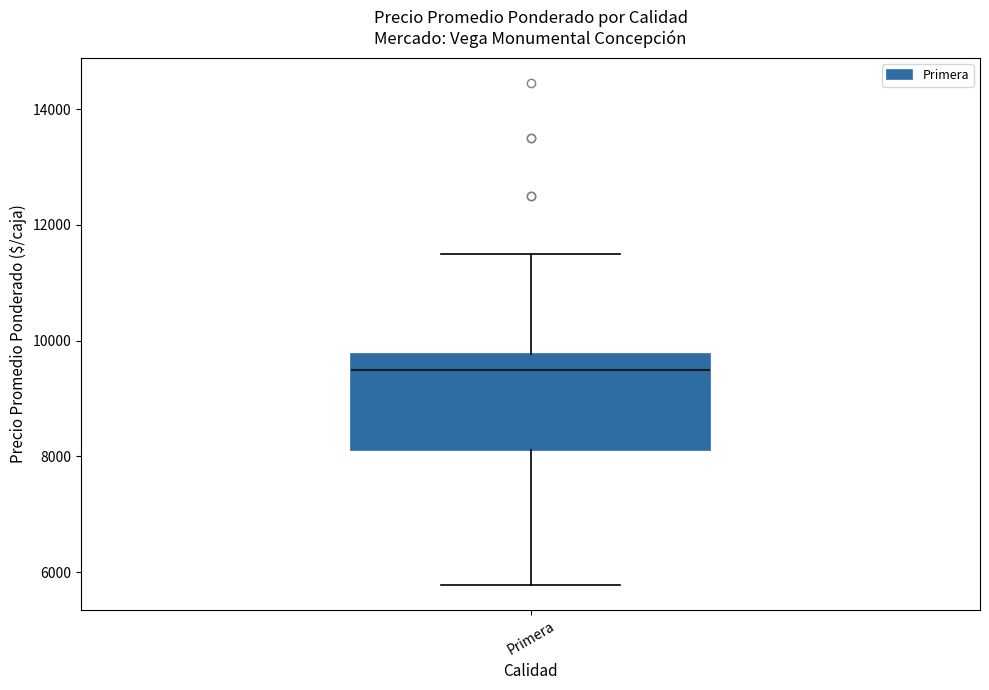

Transcribe this box plot: give where the median line is, the range the box spans, and where the two whiskers end, as read against the y-axis. The values are not printed on the chart, so give them approximately, as read against the axis.

median 9600, box 8200 to 9800, whiskers 5800 to 11600